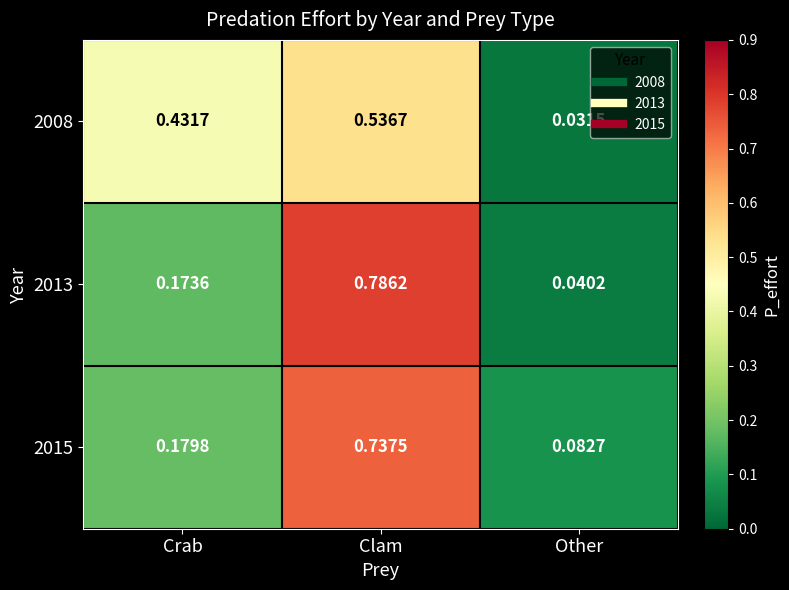

At which category is the sum across all series the highest?

Clam